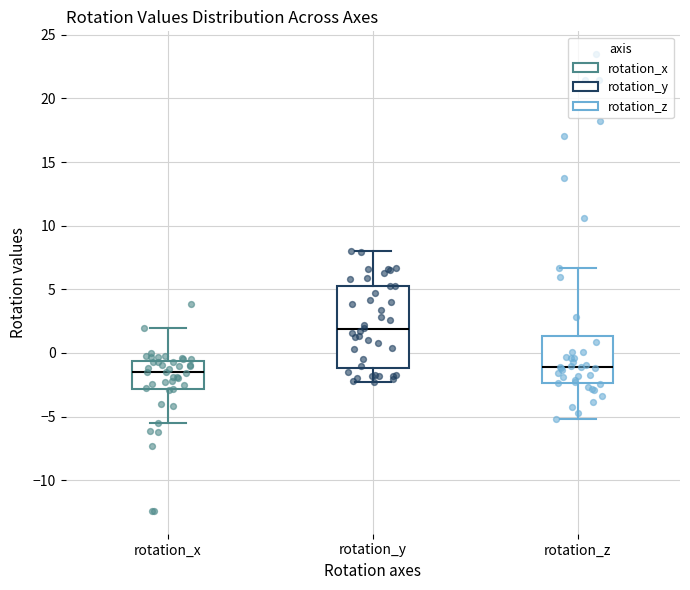

Comparing the boxes themselves (not the whiskers), which one is the tallest?

rotation_y